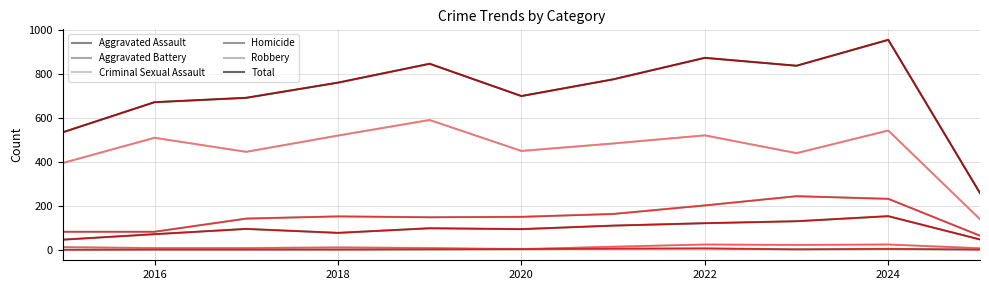

True or false: Aggravated Assault and Homicide intersect in this chart.

False